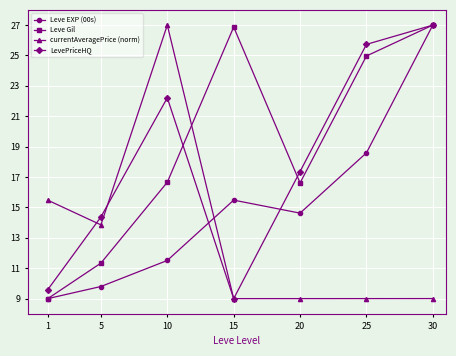

What is the sum of the currentAveragePrice (norm) values at 10 and 25?

36.0